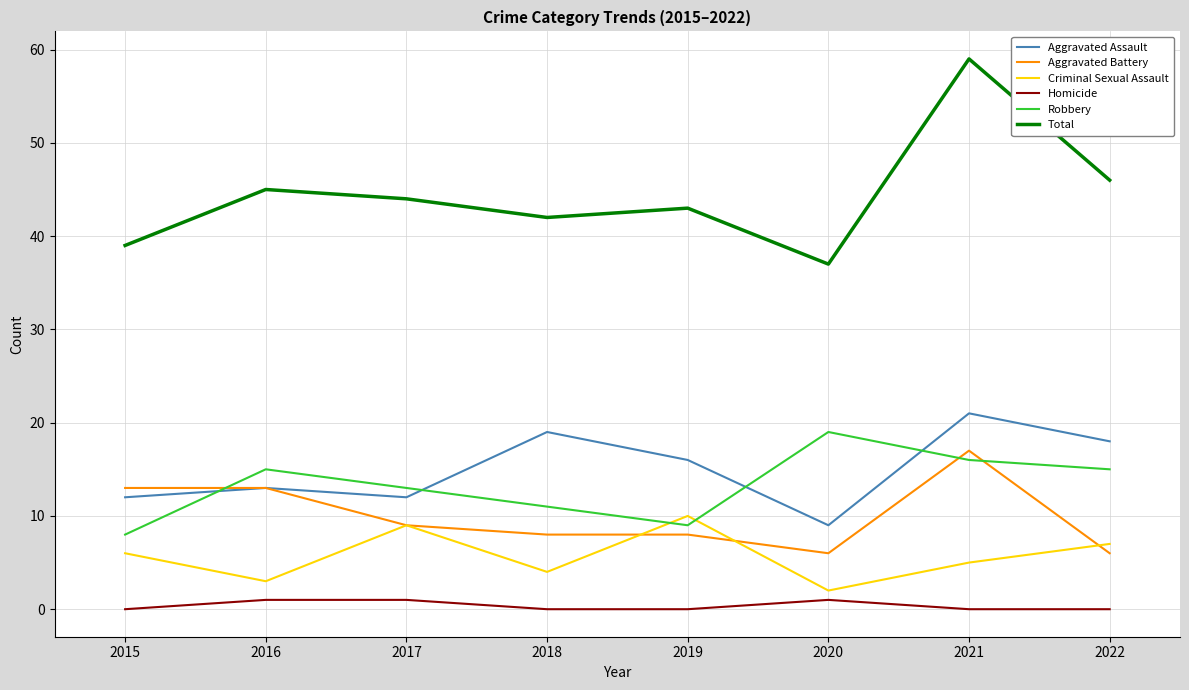

Which category has the highest value in the Aggravated Battery series?

2021